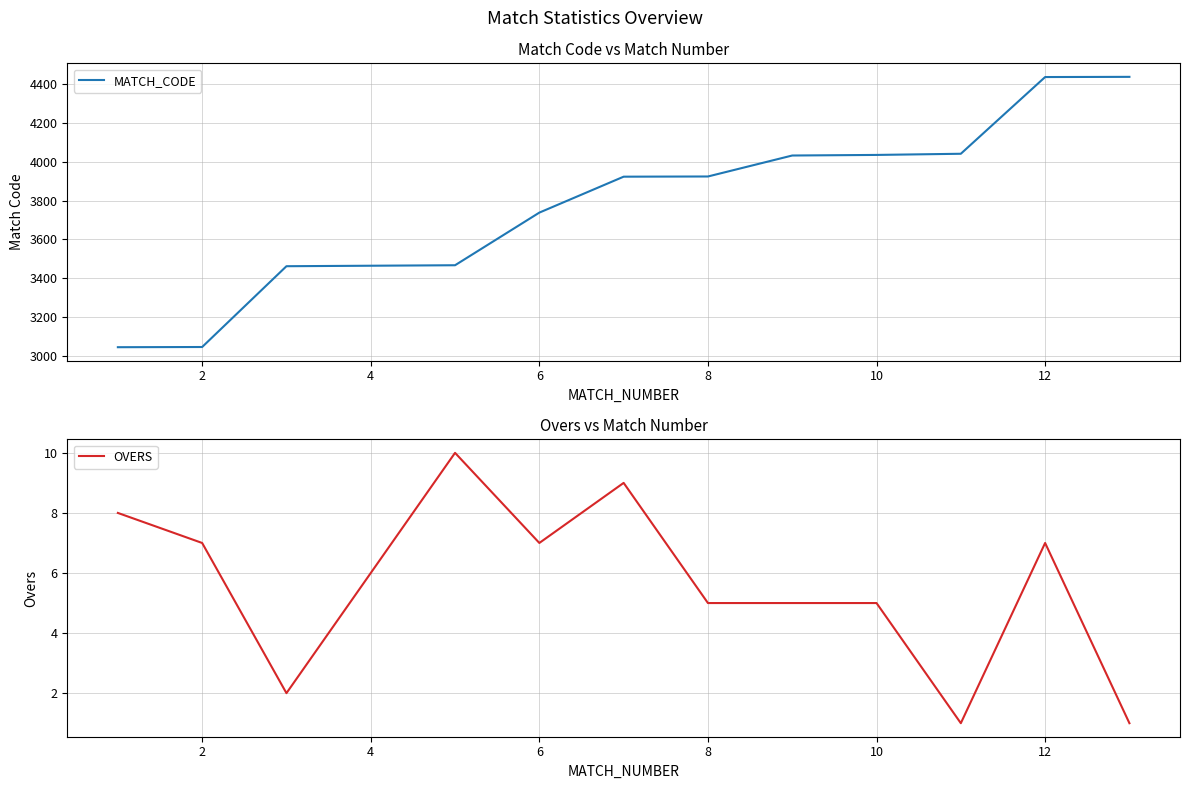

The value of MATCH_CODE at 8 is 5487. True or false?

False